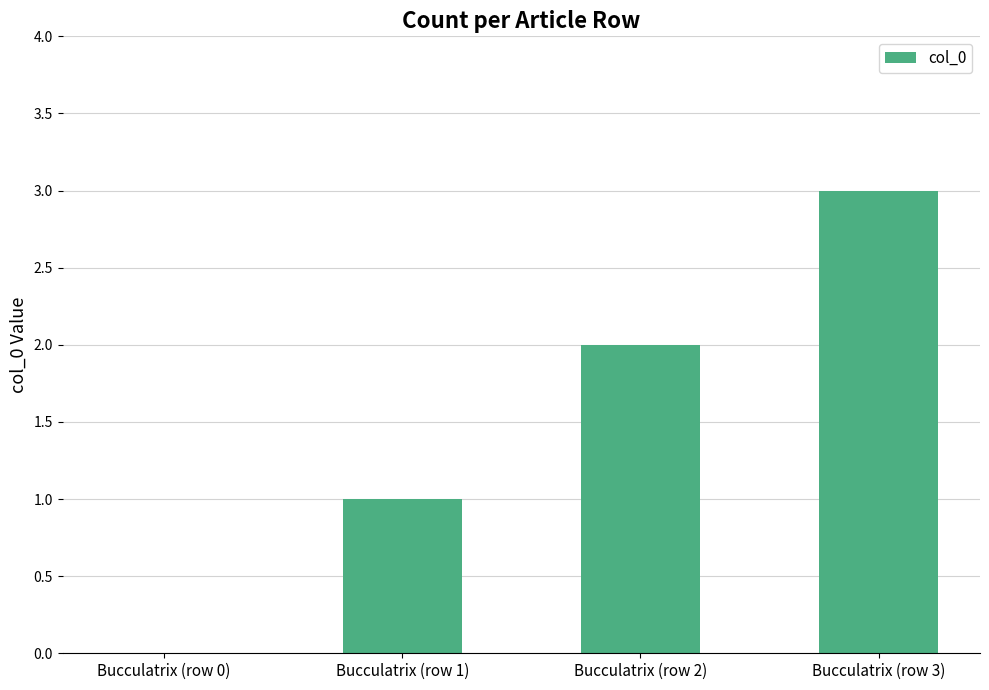

The chart shows a value of 2 at Bucculatrix (row 2). True or false?

True